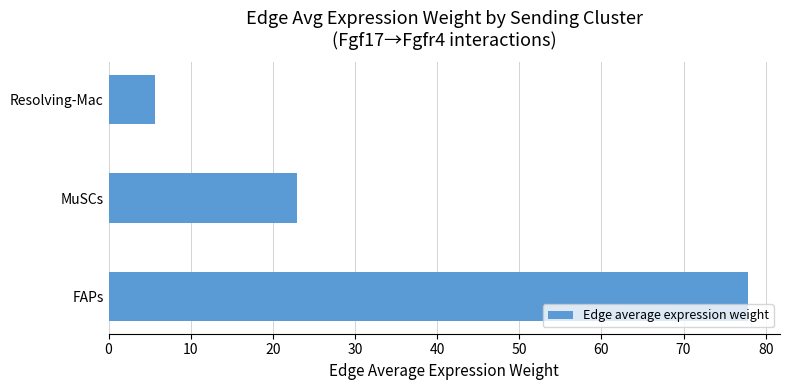

What is the change in value from FAPs to Resolving-Mac?

-72.2